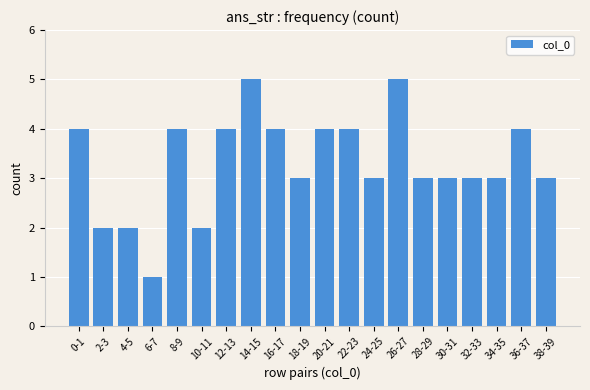

What is the greatest value displayed?

5